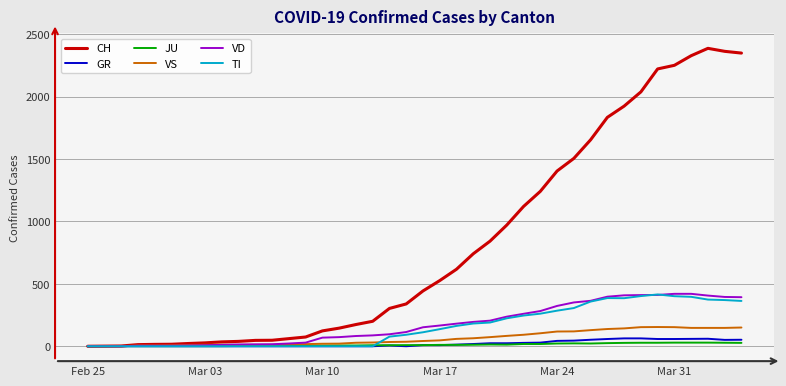

What is the highest value of the TI series?

415